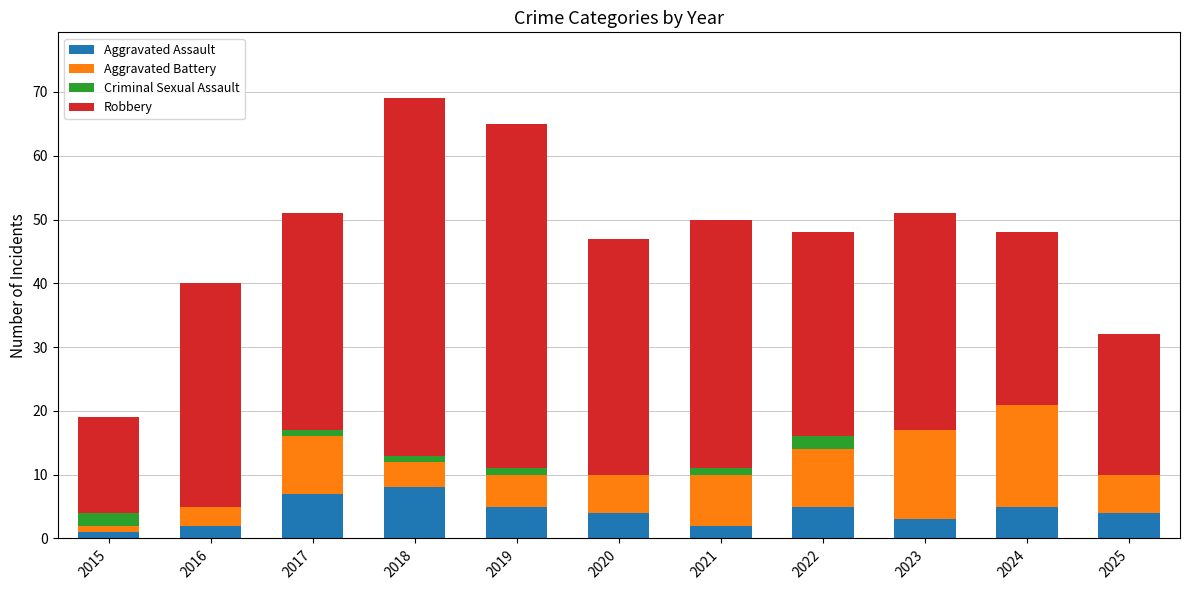

The value of Aggravated Assault at 2019 is 9. True or false?

False